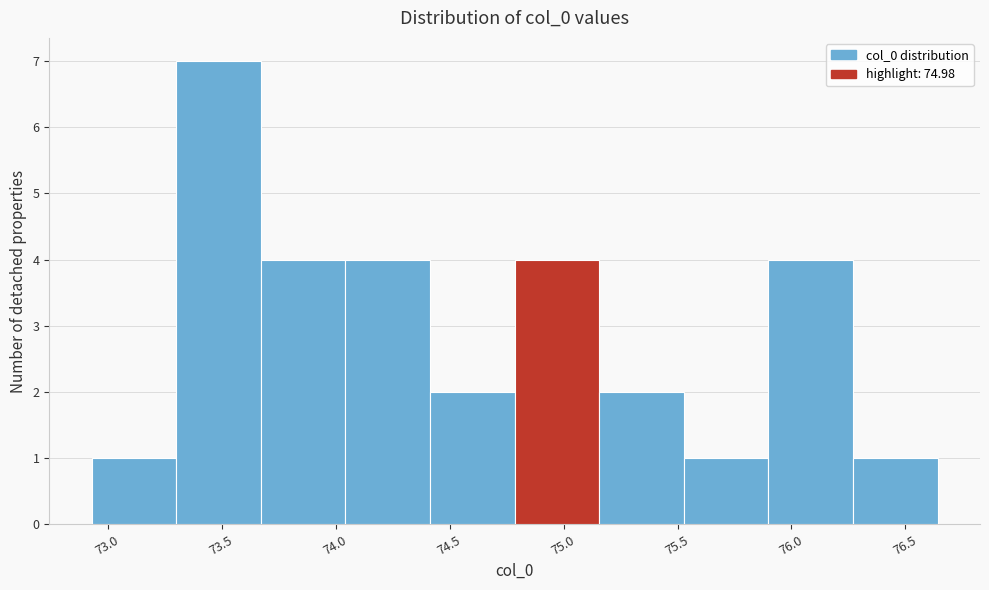

Which range on the x-axis has the tallest bar?

73.30 to 73.65